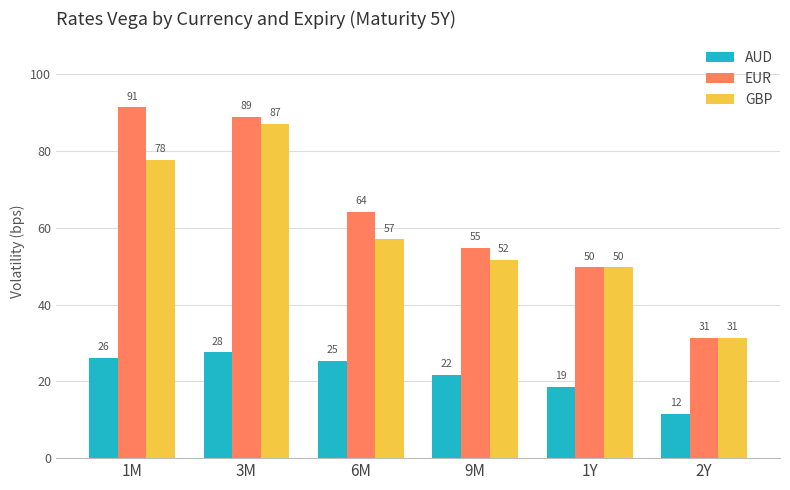

What are all the series names shown in the legend?

AUD, EUR, GBP